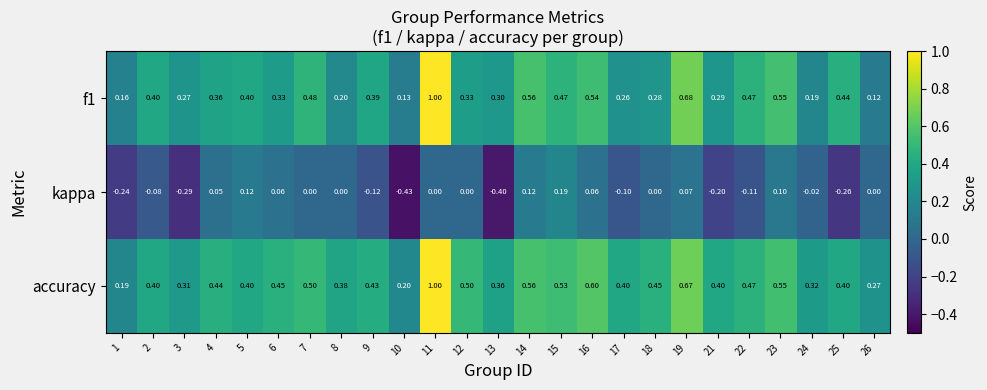

Between 3 and 4, which series saw the biggest shift?

kappa